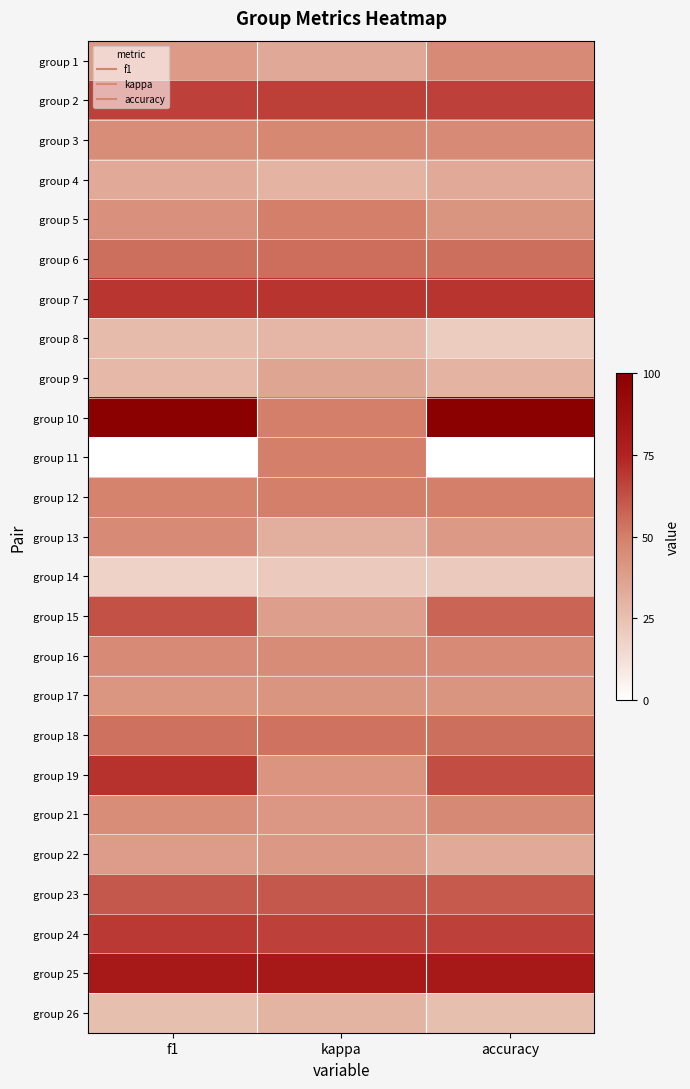

What is the maximum value shown in the chart?

1.0